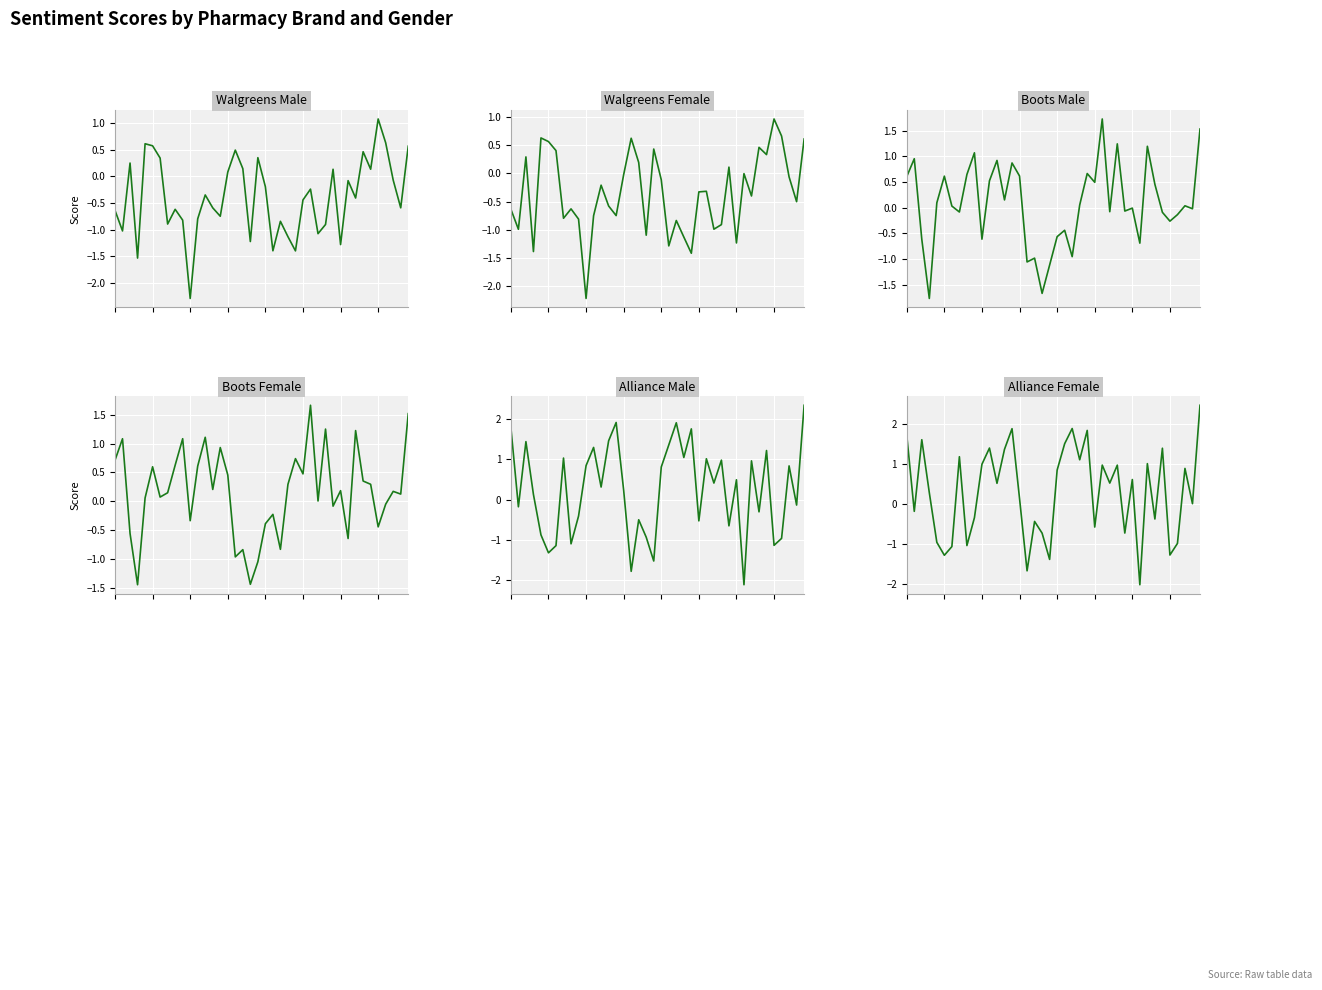

Reading left to right, extract all data points from this chart.

Walgreens Male: -0.6	-1.0	0.3	-1.5	0.6	0.6	0.3	-0.9	-0.6	-0.8	-2.3	-0.8	-0.3	-0.6	-0.7	0.1	0.5	0.1	-1.2	0.4	-0.2	-1.4	-0.8	-1.1	-1.4	-0.4	-0.2	-1.1	-0.9	0.1	-1.3	-0.1	-0.4	0.5	0.1	1.1	0.6	-0.1	-0.6	0.6
Walgreens Female: -0.6	-1.0	0.3	-1.4	0.6	0.6	0.4	-0.8	-0.6	-0.8	-2.2	-0.7	-0.2	-0.6	-0.7	-0.0	0.6	0.2	-1.1	0.4	-0.1	-1.3	-0.8	-1.1	-1.4	-0.3	-0.3	-1.0	-0.9	0.1	-1.2	-0.0	-0.4	0.5	0.3	1.0	0.7	-0.1	-0.5	0.6
Boots Male: 0.6	1.0	-0.6	-1.8	0.1	0.6	0.0	-0.1	0.6	1.1	-0.6	0.5	0.9	0.1	0.9	0.6	-1.1	-1.0	-1.7	-1.1	-0.6	-0.4	-1.0	0.1	0.7	0.5	1.7	-0.1	1.2	-0.1	-0.0	-0.7	1.2	0.5	-0.1	-0.3	-0.1	0.0	-0.0	1.5
Boots Female: 0.7	1.1	-0.6	-1.4	0.1	0.6	0.1	0.1	0.6	1.1	-0.3	0.6	1.1	0.2	0.9	0.5	-1.0	-0.8	-1.4	-1.0	-0.4	-0.2	-0.8	0.3	0.7	0.5	1.7	0.0	1.3	-0.1	0.2	-0.6	1.2	0.4	0.3	-0.4	-0.0	0.2	0.1	1.5
Alliance Male: 1.8	-0.2	1.4	0.1	-0.9	-1.3	-1.1	1.0	-1.1	-0.4	0.8	1.3	0.3	1.5	1.9	0.2	-1.8	-0.5	-0.9	-1.5	0.8	1.4	1.9	1.0	1.8	-0.5	1.0	0.4	1.0	-0.7	0.5	-2.1	1.0	-0.3	1.2	-1.1	-1.0	0.8	-0.1	2.4
Alliance Female: 1.7	-0.2	1.6	0.3	-1.0	-1.3	-1.1	1.2	-1.0	-0.3	1.0	1.4	0.5	1.4	1.9	0.1	-1.7	-0.4	-0.7	-1.4	0.9	1.5	1.9	1.1	1.8	-0.6	1.0	0.5	1.0	-0.7	0.6	-2.0	1.0	-0.4	1.4	-1.3	-1.0	0.9	0.0	2.5